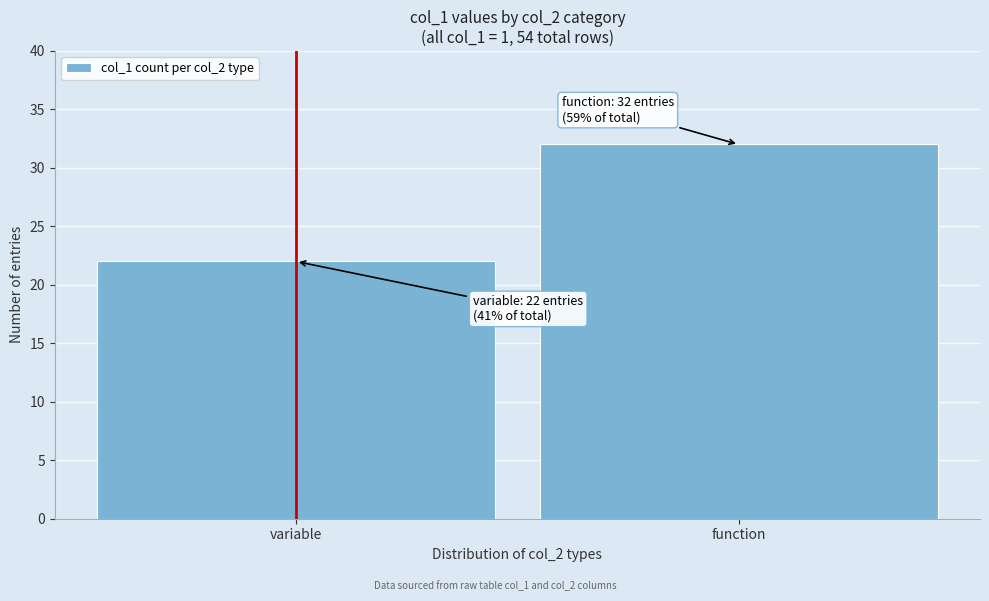

Reading left to right, extract all data points from this chart.

22	32